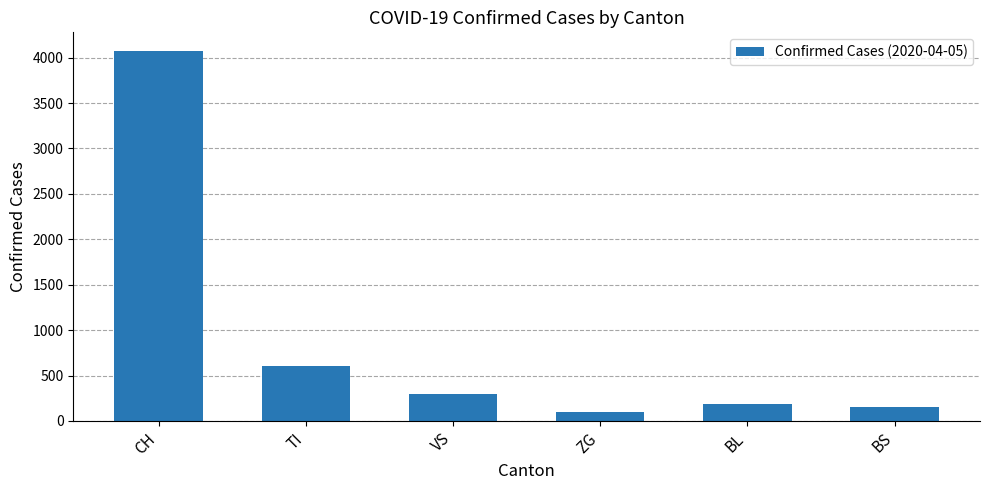

Where is the data nearest to the value 2085?

TI